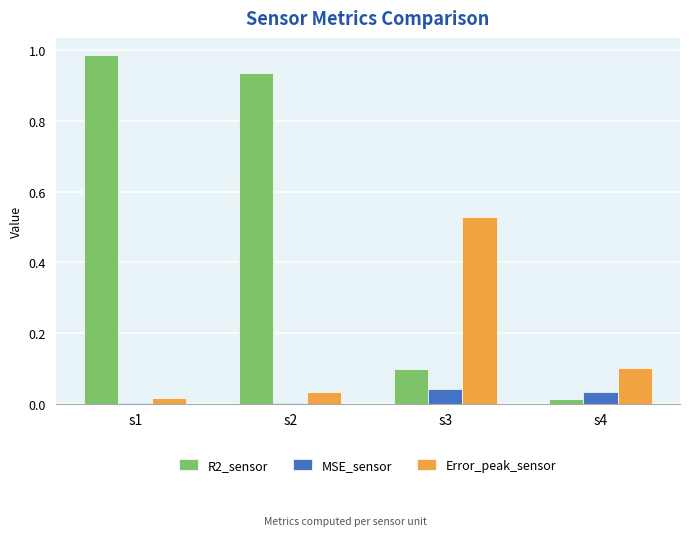

True or false: MSE_sensor has a value of 0.0 at s3.

True